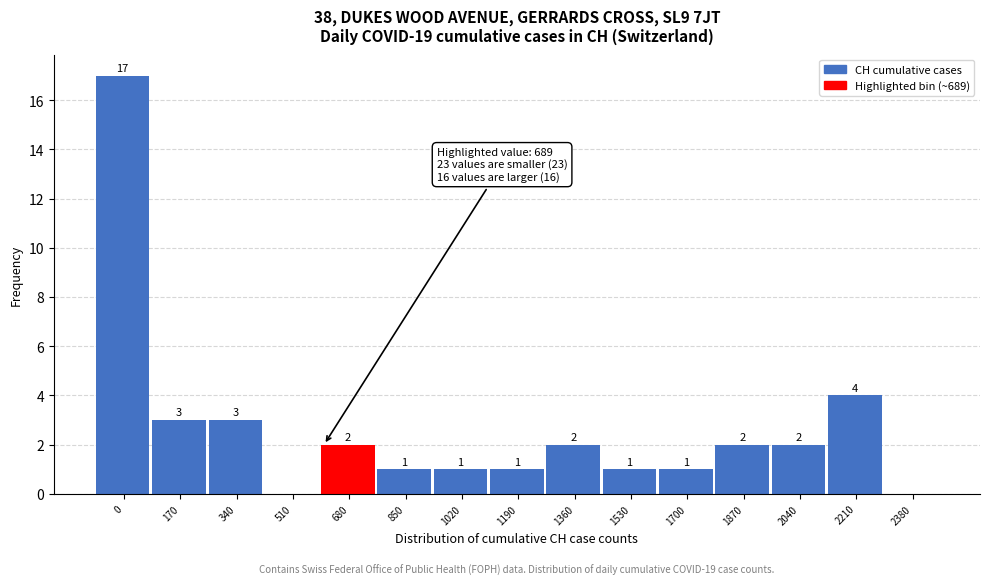

Reading left to right, extract all data points from this chart.

0=17	170=3	340=3	510=0	680=2	850=1	1020=1	1190=1	1360=2	1530=1	1700=1	1870=2	2040=2	2210=4	2380=0